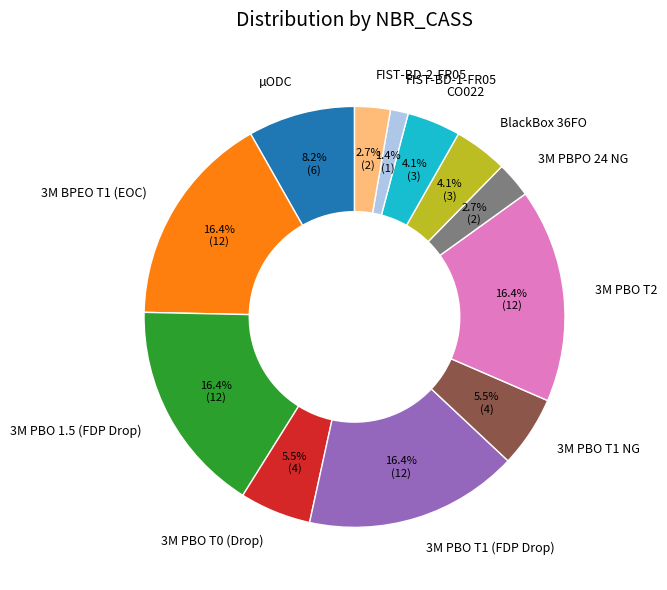

What is the smallest slice in the pie chart?

FIST-BD-1-FR05